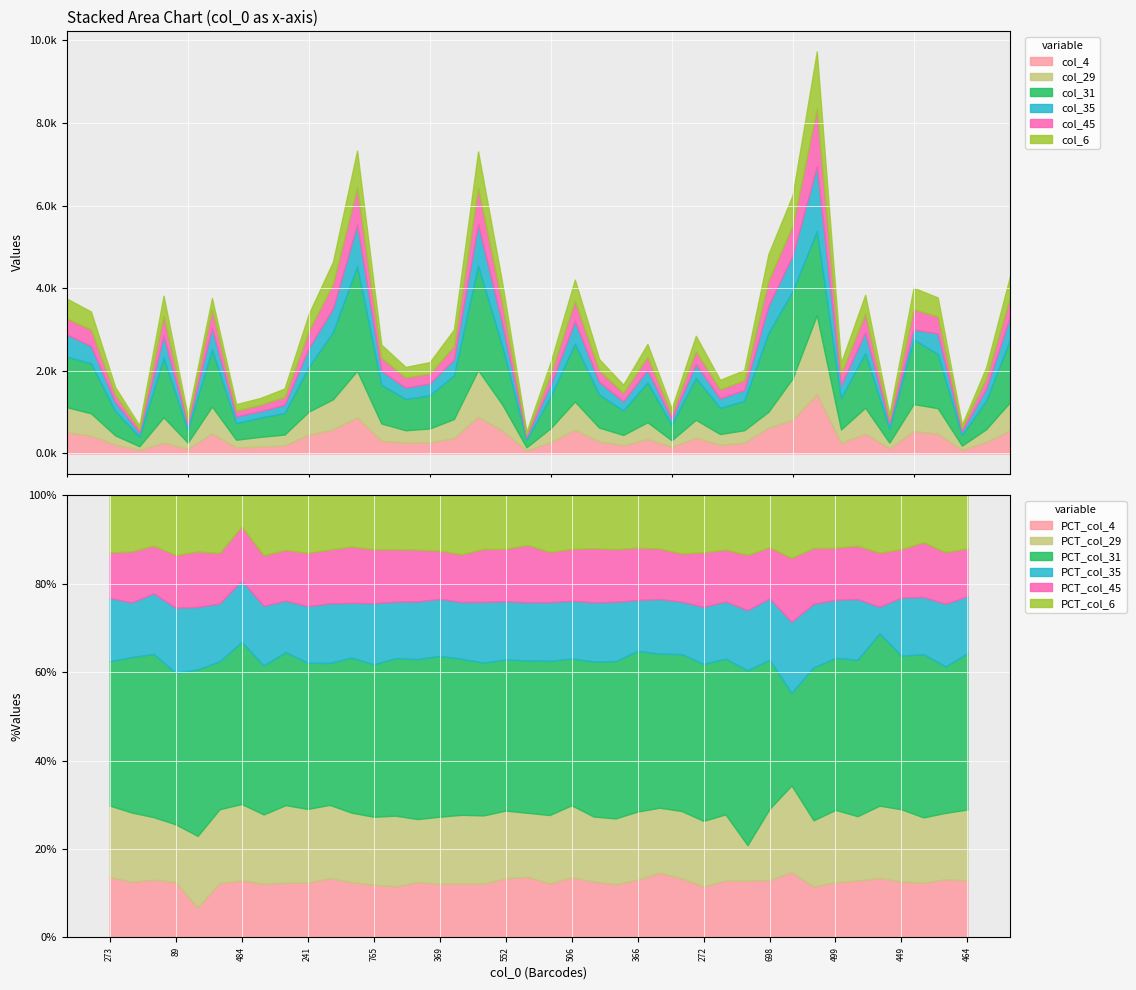

What is the difference between the maximum and second lowest values in the col_31 series?

2296